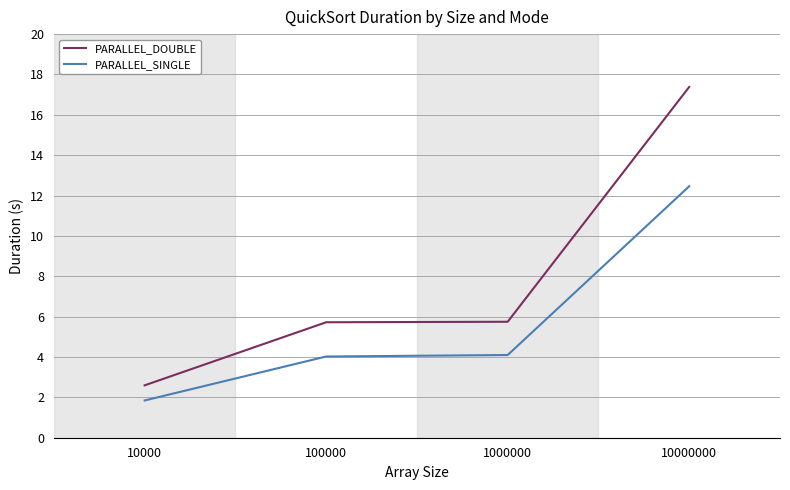

True or false: PARALLEL_DOUBLE has more than 1 interior local peaks.

False